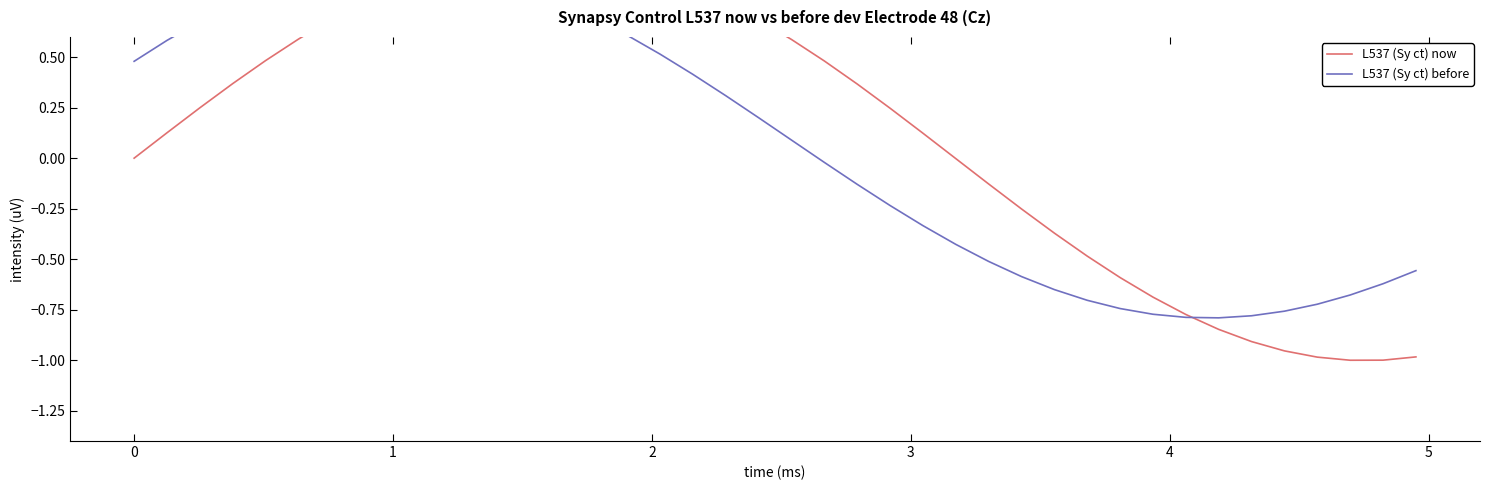

Rank the series by their average value, from lowest to highest.

L537 (Sy ct) before, L537 (Sy ct) now